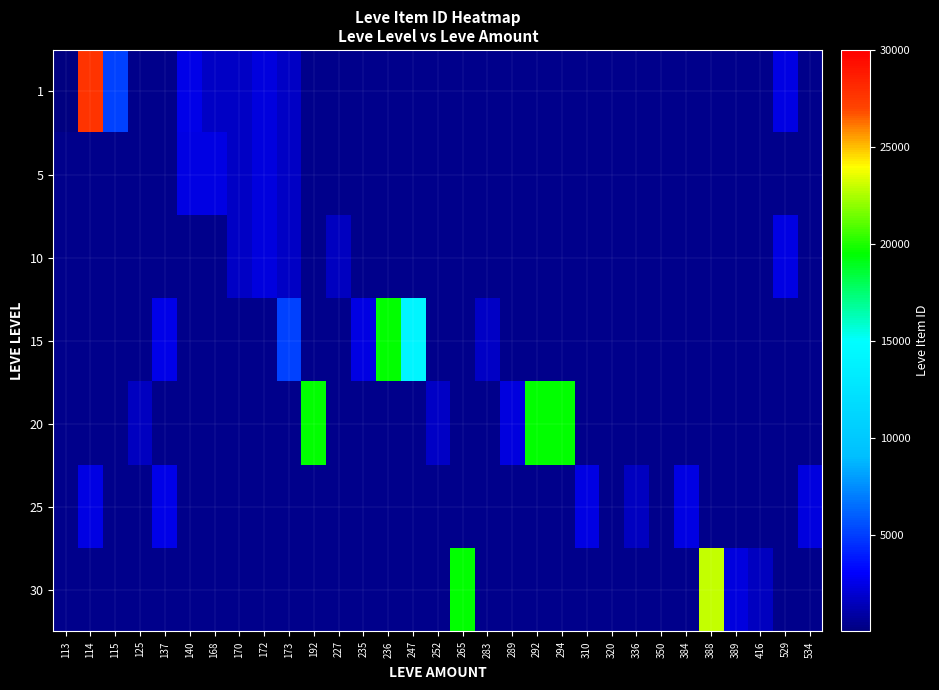

Reading right to left, list all the values displayed in this chart.

1: 534=0	529=2419	416=0	389=0	388=0	384=0	350=0	336=0	320=0	310=0	294=0	292=0	289=0	283=0	265=0	252=0	247=0	236=0	235=0	227=0	192=0	173=1753	172=2342	170=1684	168=1648	140=2507	137=0	125=0	115=5091	114=27713	113=1
5: 534=0	529=0	416=0	389=0	388=0	384=0	350=0	336=0	320=0	310=0	294=0	292=0	289=0	283=0	265=0	252=0	247=0	236=0	235=0	227=0	192=0	173=1753	172=2342	170=1684	168=2392	140=2417	137=0	125=0	115=0	114=0	113=0
10: 534=0	529=2419	416=0	389=0	388=0	384=0	350=0	336=0	320=0	310=0	294=0	292=0	289=0	283=0	265=0	252=0	247=0	236=0	235=0	227=1605	192=0	173=1753	172=2342	170=1684	168=0	140=0	137=0	125=0	115=0	114=0	113=0
15: 534=0	529=0	416=0	389=0	388=0	384=0	350=0	336=0	320=0	310=0	294=0	292=0	289=0	283=1686	265=0	252=0	247=14149	236=19542	235=2420	227=0	192=0	173=5092	172=0	170=0	168=0	140=0	137=2485	125=0	115=0	114=0	113=0
20: 534=0	529=0	416=0	389=0	388=0	384=0	350=0	336=0	320=0	310=0	294=19546	292=19535	289=2318	283=0	265=0	252=1694	247=0	236=0	235=0	227=0	192=19538	173=0	172=0	170=0	168=0	140=0	137=0	125=1609	115=0	114=0	113=0
25: 534=2320	529=0	416=0	389=0	388=0	384=2397	350=0	336=1625	320=0	310=2350	294=0	292=0	289=0	283=0	265=0	252=0	247=0	236=0	235=0	227=0	192=0	173=0	172=0	170=0	168=0	140=0	137=2485	125=0	115=0	114=2421	113=0
30: 534=0	529=0	416=1633	389=2321	388=22899	384=0	350=0	336=0	320=0	310=0	294=0	292=0	289=0	283=0	265=19514	252=0	247=0	236=0	235=0	227=0	192=0	173=0	172=0	170=0	168=0	140=0	137=0	125=0	115=0	114=0	113=0